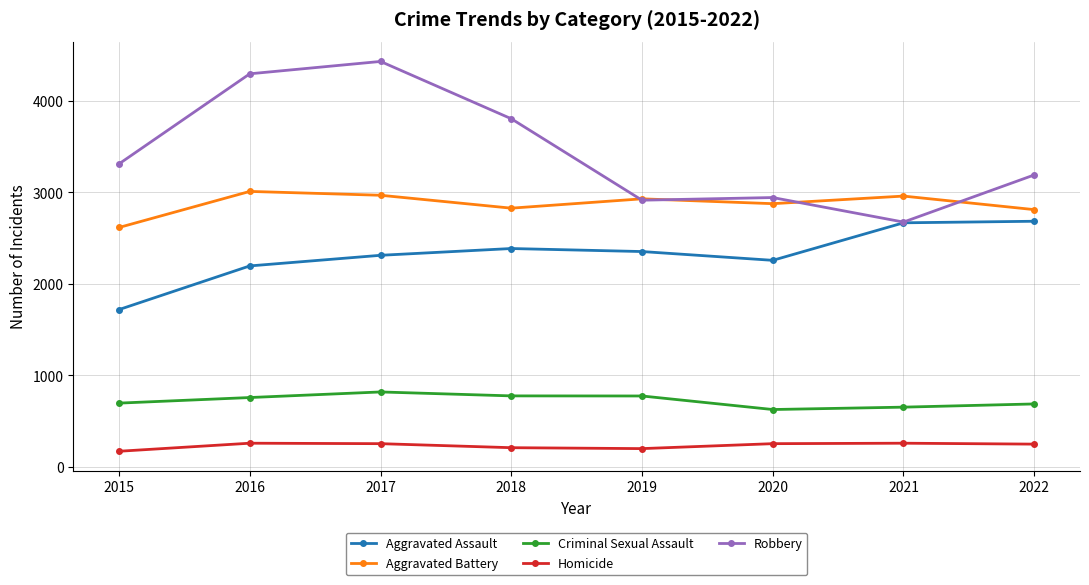

Count the number of categories in the chart.

8